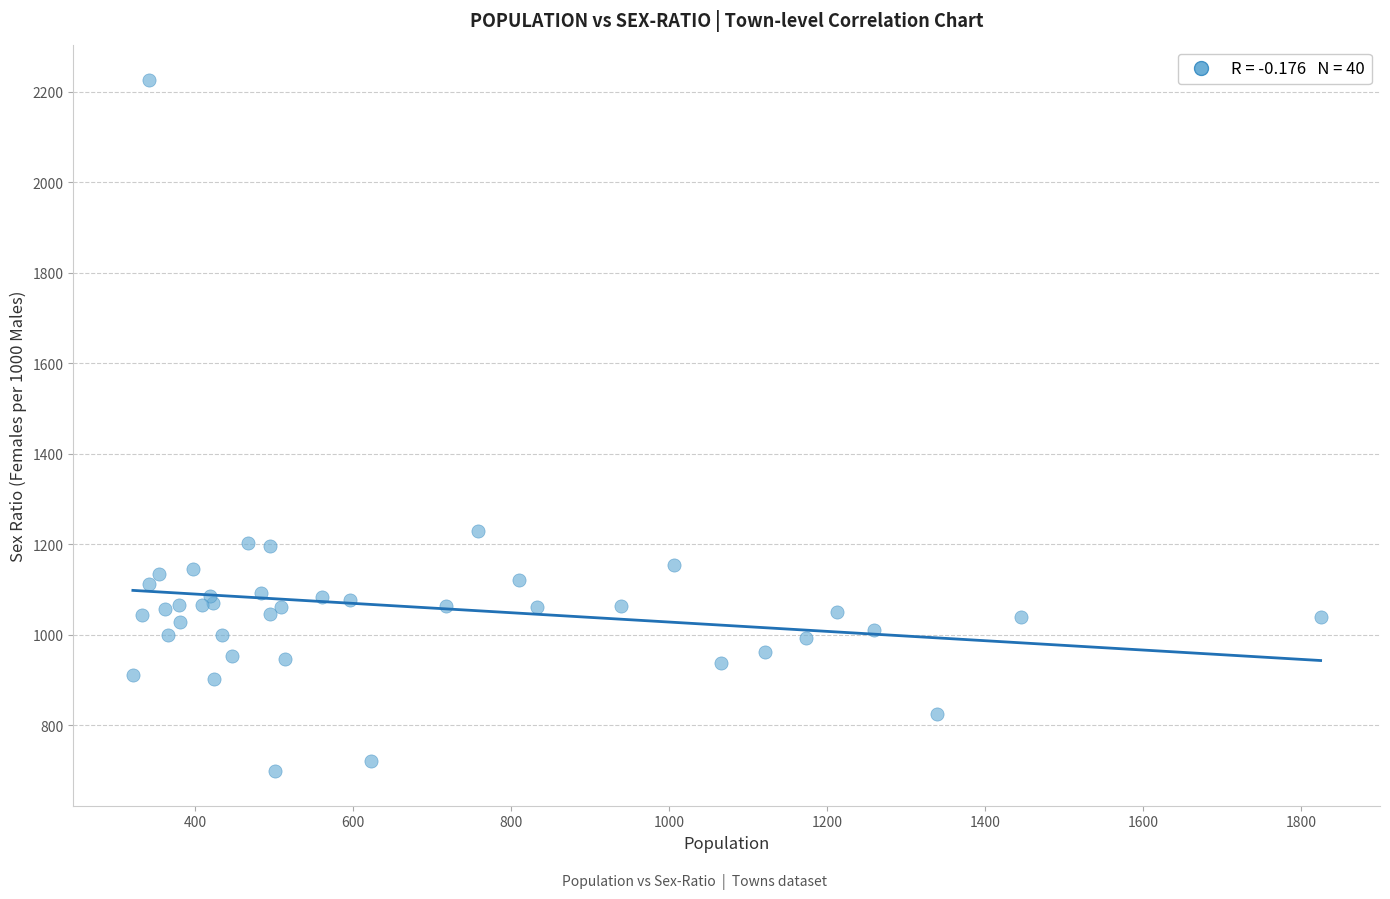

What Y value in the scatter plot is closest to 1462?

1229